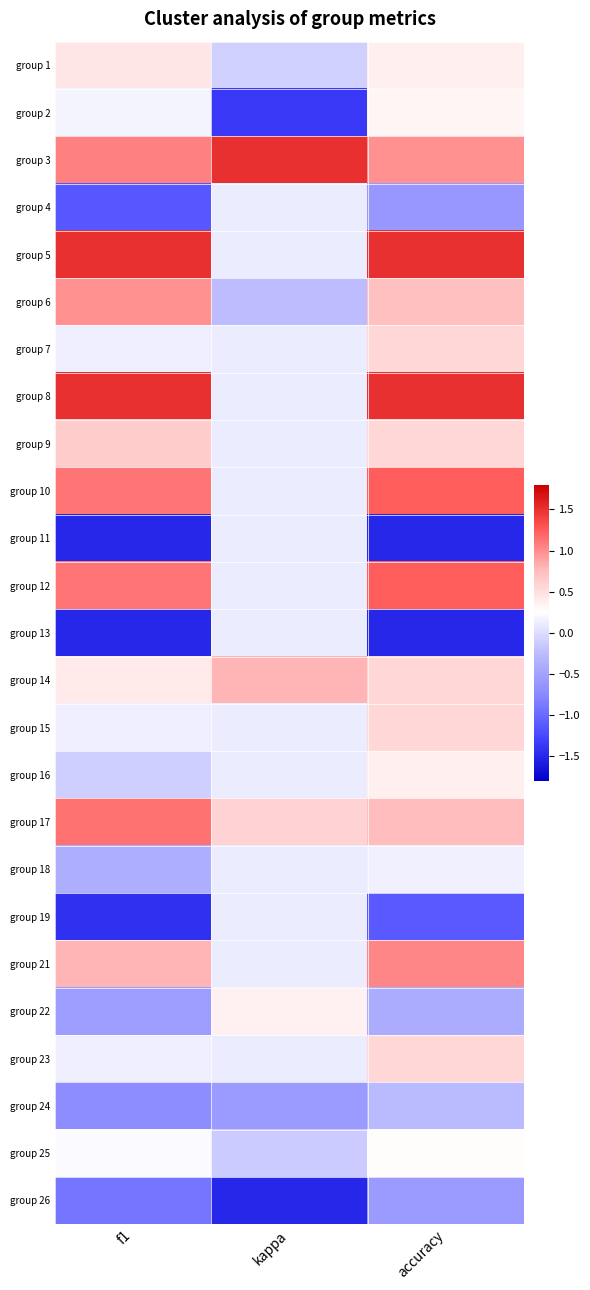

What is the spread (max minus min) of values at f1?

3.0